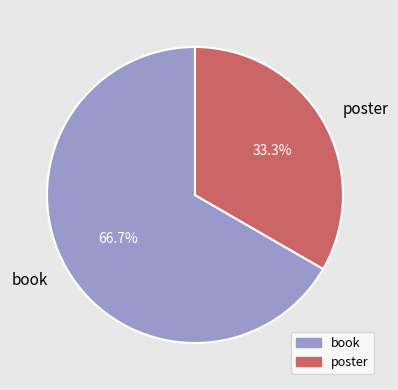

Which category has the smallest portion of the pie?

poster